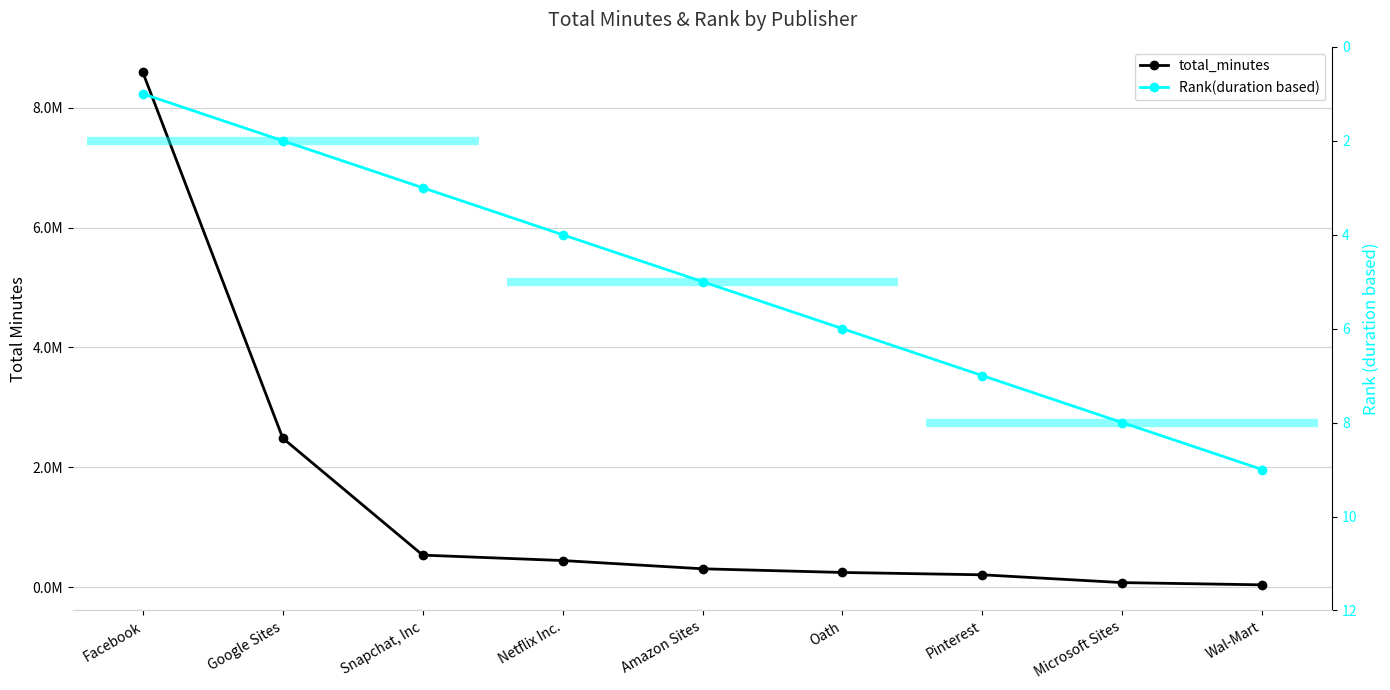

What is the difference between the second highest and second lowest values in the Rank(duration based) series?

6.0